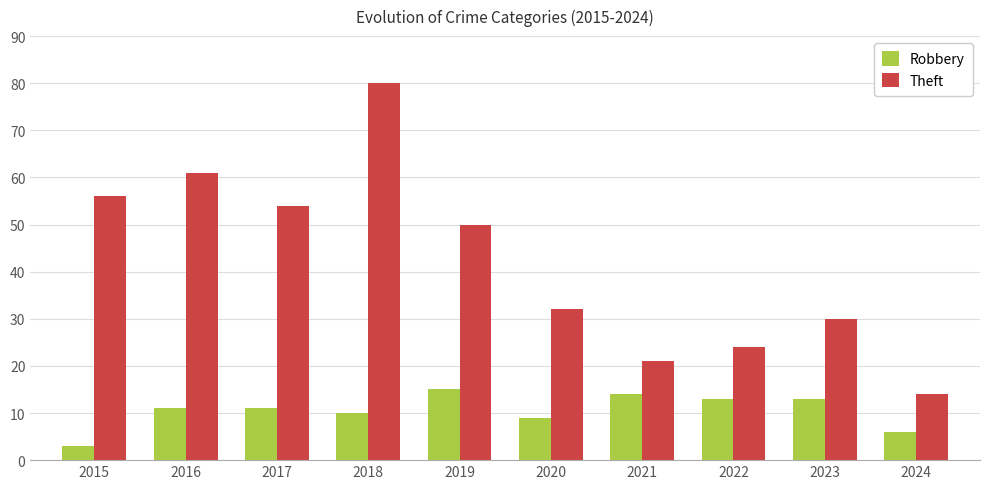

True or false: Robbery has a value of 10 at 2019.

False